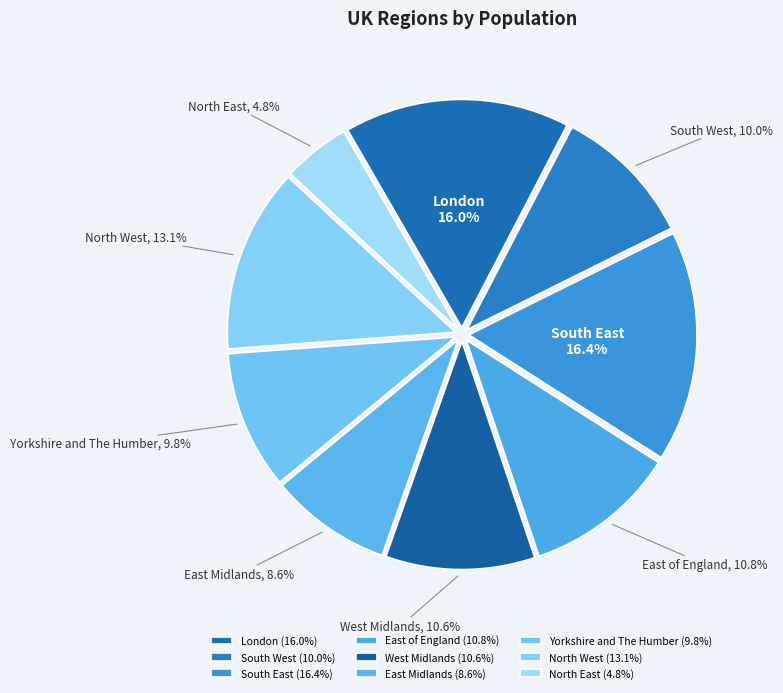

Is there any slice that represents more than half of the pie?

No